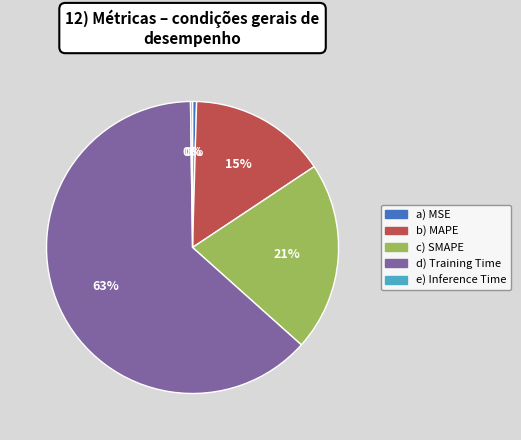

To the nearest percent, what is the average slice percentage?

20%